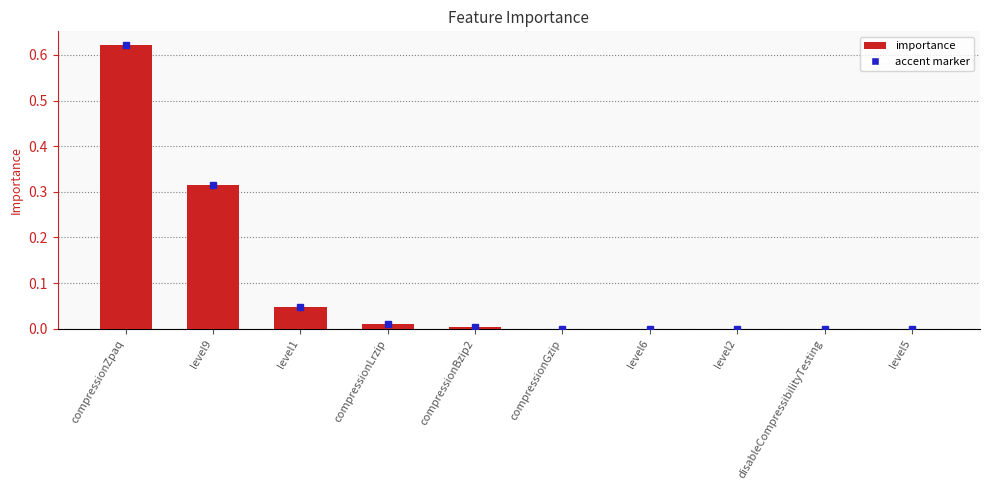

What is the sum of all values?

1.0